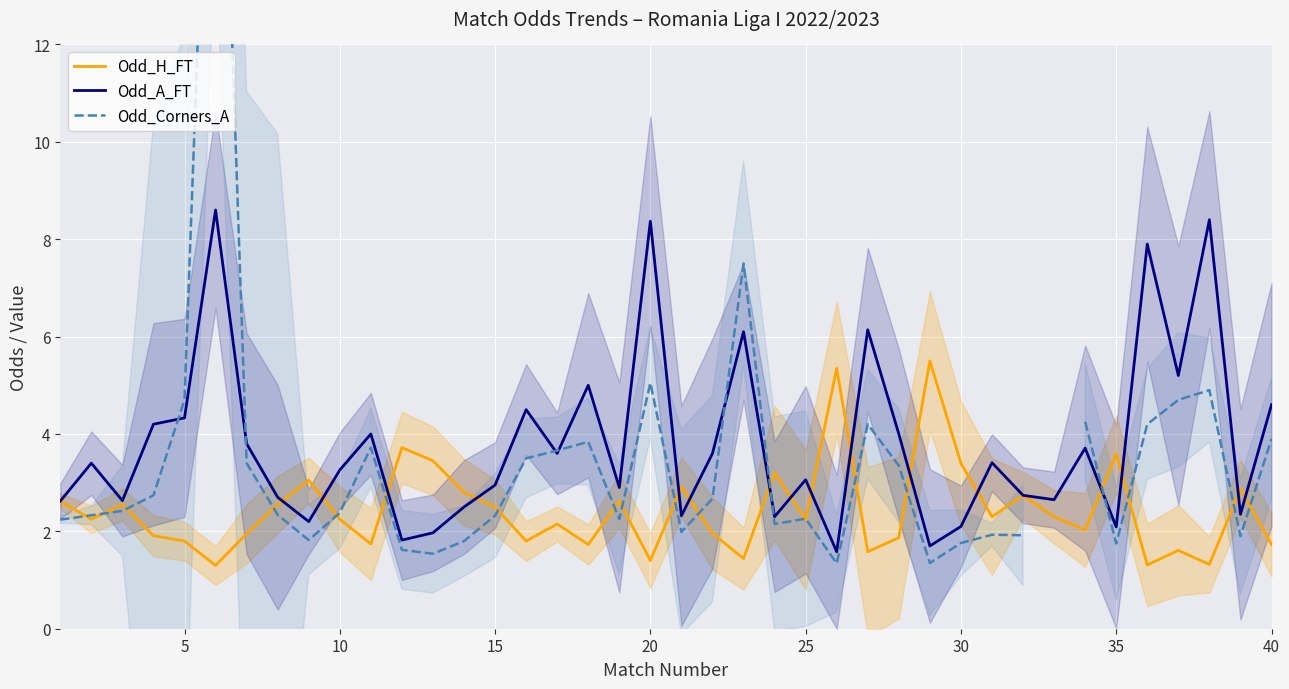

True or false: Odd_A_FT has a value of 3.3 at 10.

True